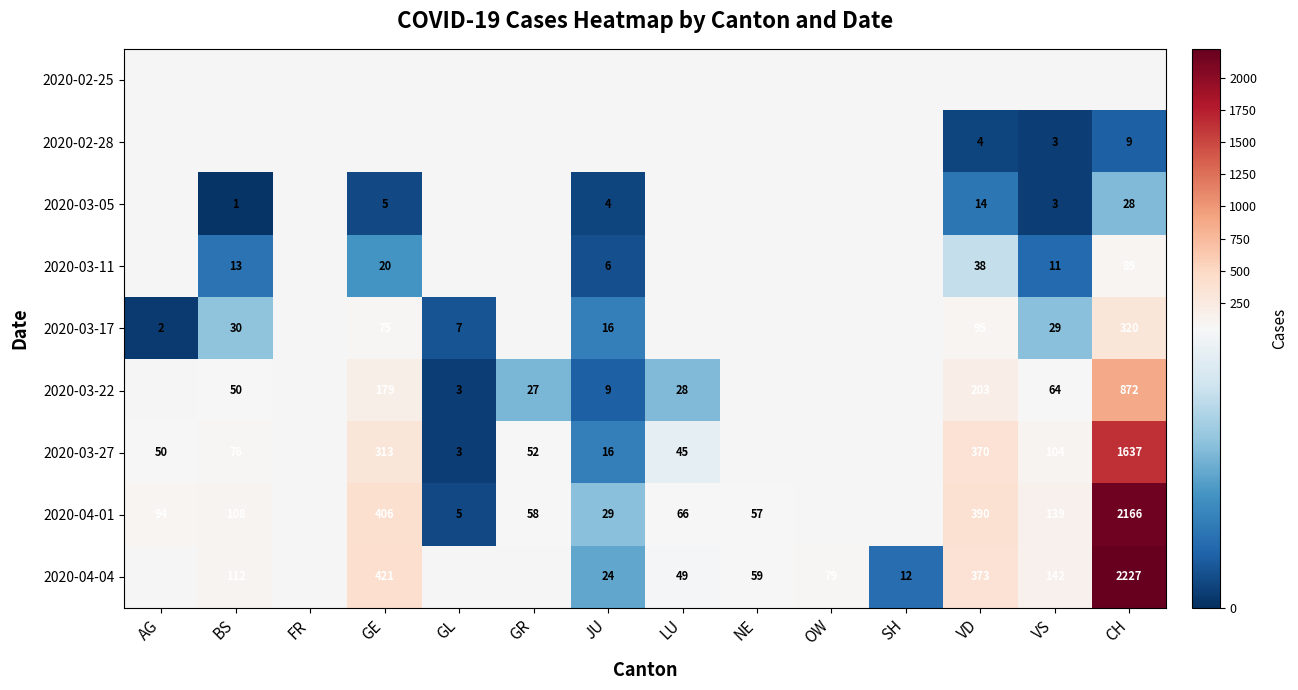

True or false: 2020-04-01 has a value of 29 at JU.

True